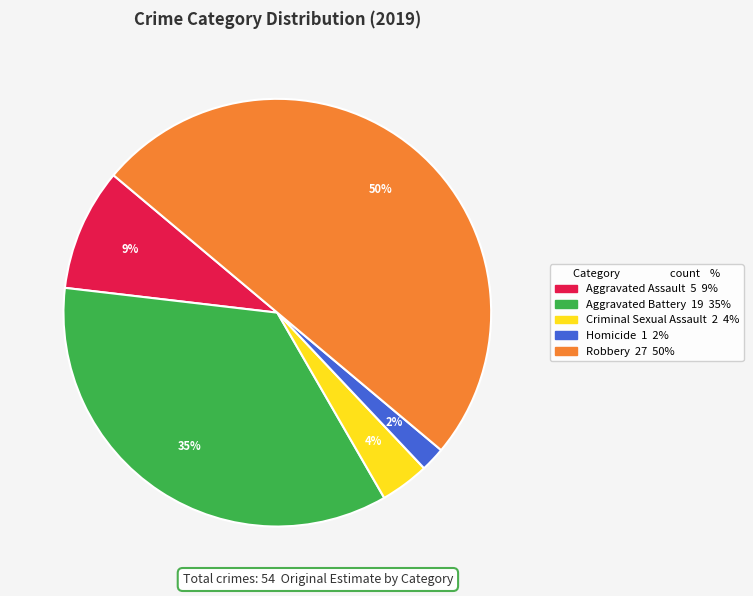

To the nearest percent, what is the difference between the largest and smallest slice percentages?

48%